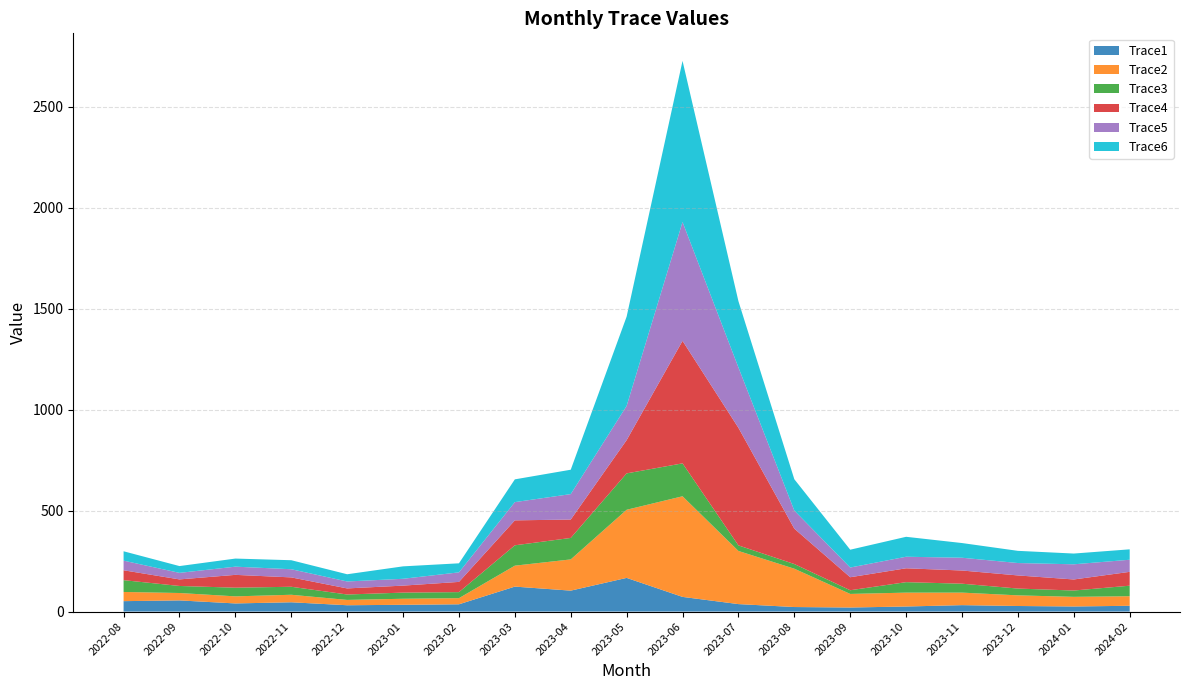

Reading right to left, transcribe all the data shown in this chart.

Trace1: 28.7	25.2	27.6	31.8	25.1	20.1	22.5	37.0	72.7	166.8	103.7	123.6	36.0	33.5	31.4	46.1	40.3	55.3	51.6
Trace2: 47.3	47.7	52.7	62.1	68.7	67.3	189.8	263.2	498.4	337.4	154.7	103.8	30.4	29.9	26.3	37.2	35.0	36.6	45.5
Trace3: 52.1	31.3	33.6	44.2	51.8	18.3	23.1	27.5	163.0	180.2	106.3	100.8	29.9	30.4	26.9	39.6	42.9	34.8	58.5
Trace4: 68.6	54.8	65.1	65.3	68.7	64.4	175.3	582.4	606.7	164.8	91.1	123.5	50.7	34.6	30.1	46.4	63.5	32.5	48.9
Trace5: 59.9	75.1	61.4	63.2	57.2	48.1	89.5	299.0	588.5	169.5	126.0	90.4	47.2	33.8	34.4	40.4	40.6	32.4	47.7
Trace6: 51.6	53.3	60.4	72.8	98.8	88.3	155.2	328.1	798.0	442.2	120.8	112.7	44.8	61.6	35.8	44.6	40.1	33.6	46.4